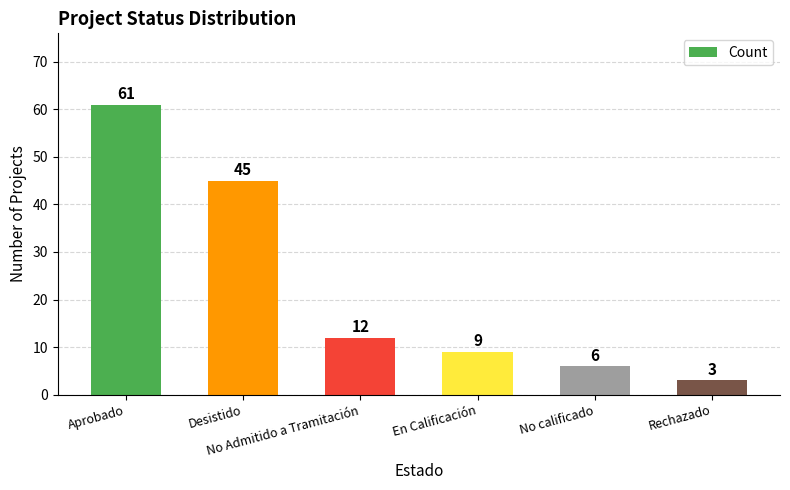

What is the value of the 3rd bar from the left?

12